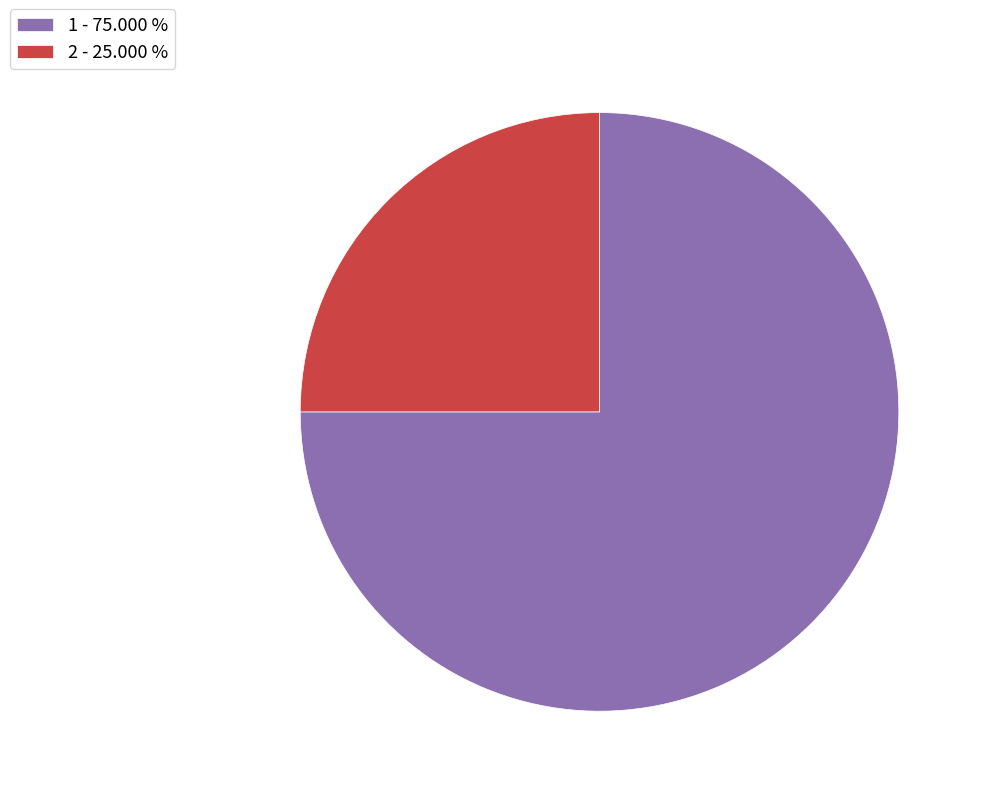

Which has a higher value, 2 - 25.000 % or 1 - 75.000 %?

1 - 75.000 %